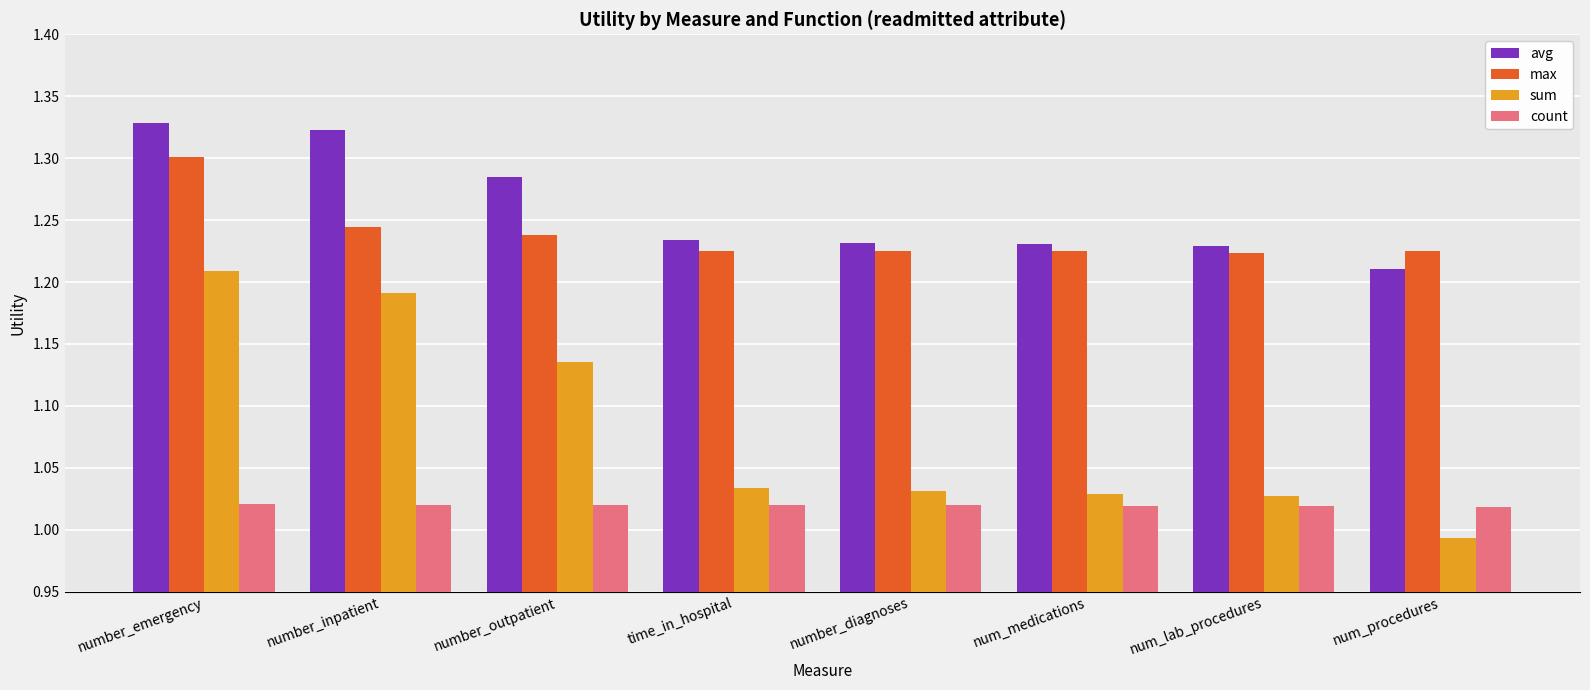

What is the sum of all avg values?

10.1